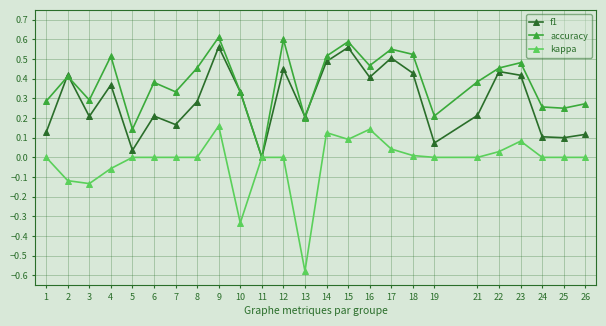

True or false: f1 has a value of 0.2 at 16.

False